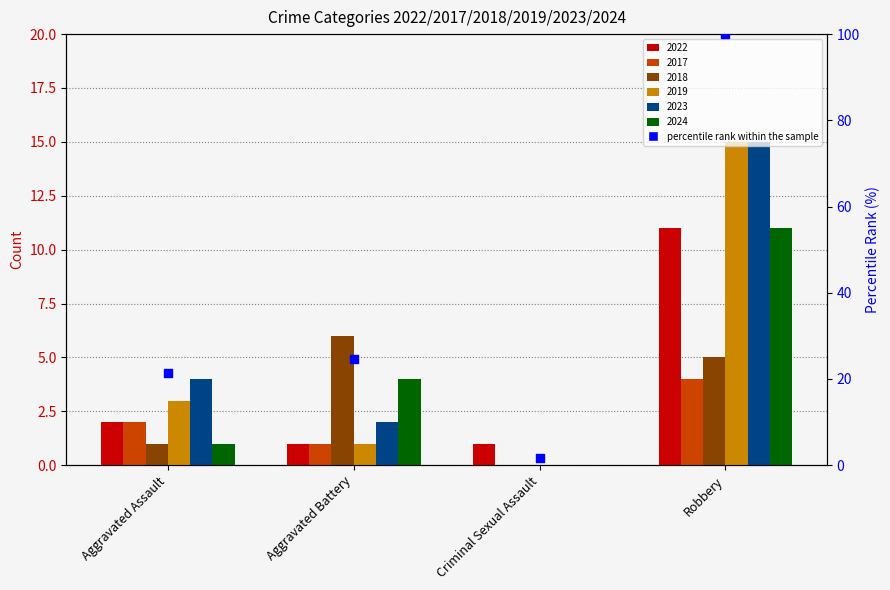

Which has a higher value, Robbery or Criminal Sexual Assault?

Robbery